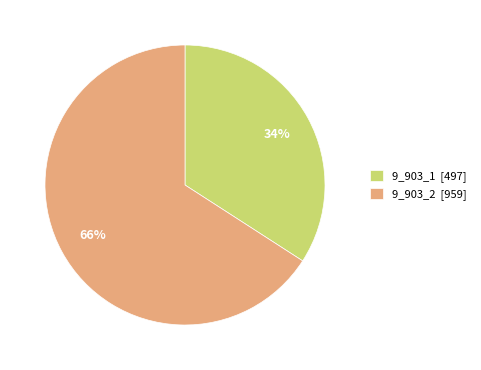

Is there any slice that represents more than half of the pie?

Yes